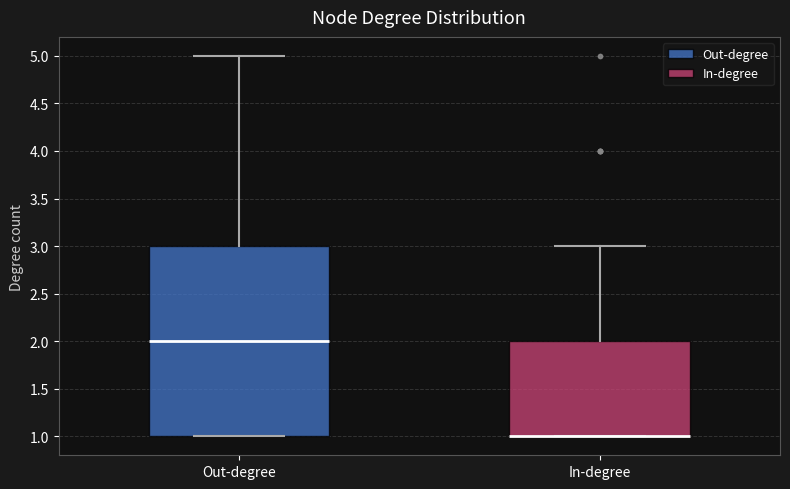

Reading left to right, transcribe this box plot: for each box, give where its median line is, the range the box spans, and where its two whiskers end, as read against the y-axis. The values are not printed on the chart, so give them approximately, as read against the axis.

Out-degree: median 2, box 1 to 3, whiskers 1 to 5
In-degree: median 1 (drawn on the box's lower edge), box 1 to 2, whiskers 1 to 3